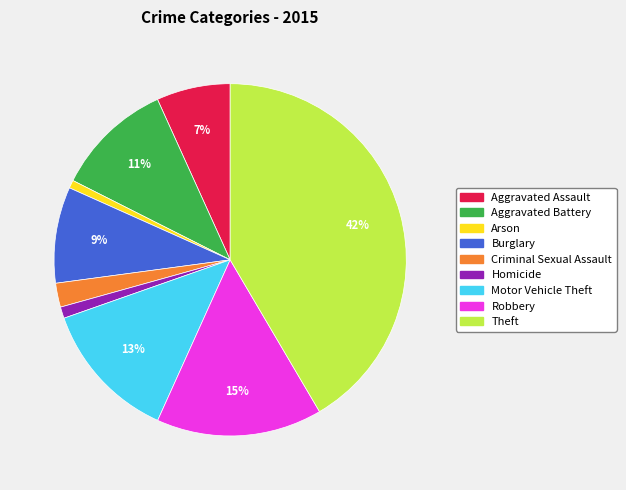

To the nearest percent, what is the difference between the largest and smallest slice percentages?

41%